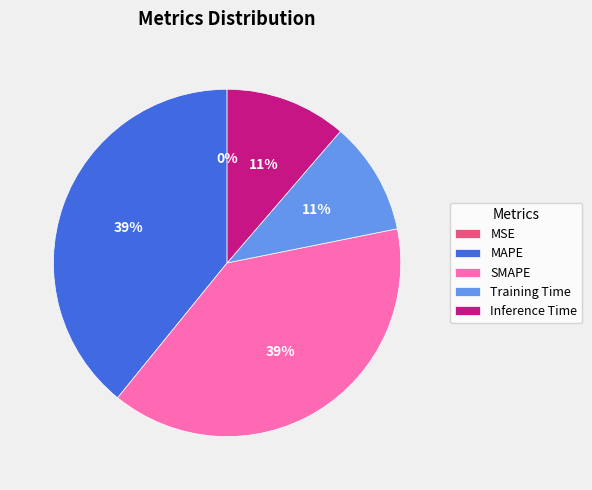

Combined, do Inference Time and Training Time account for over 50%?

No